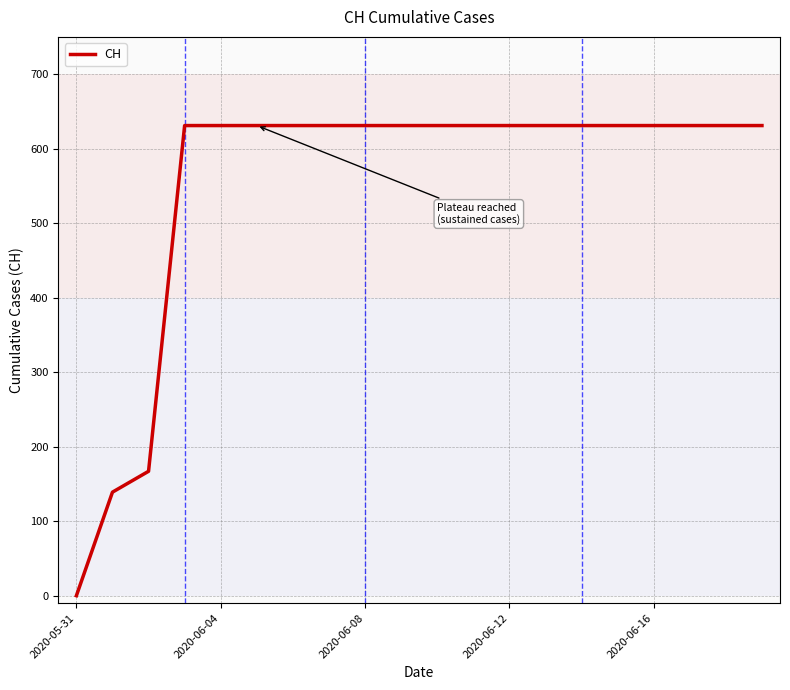

What is the greatest value displayed?

631